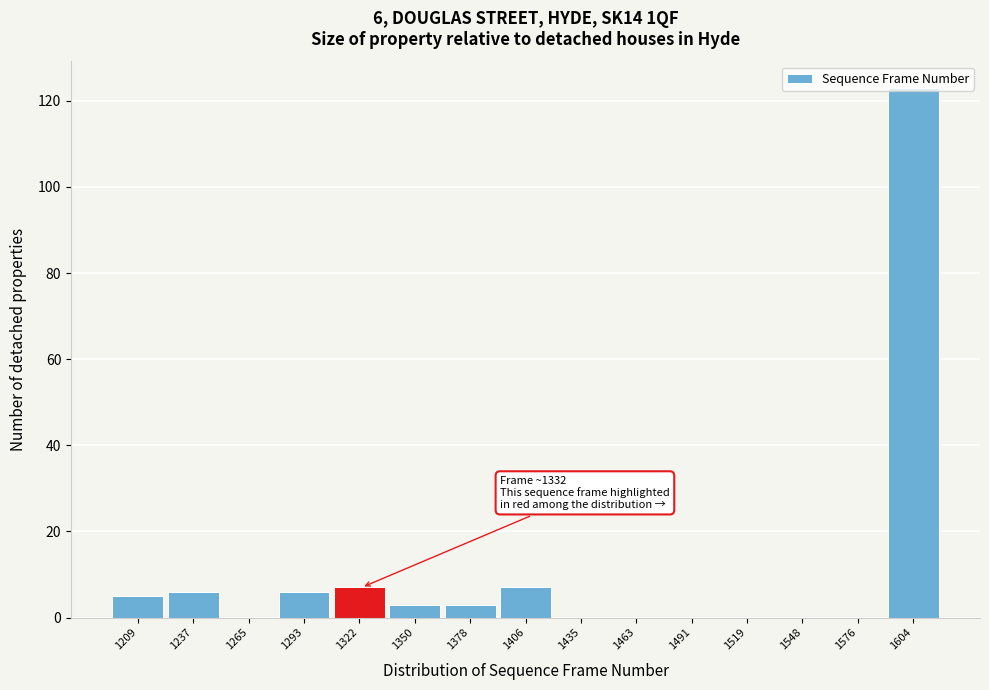

What is the sum of all values?

160